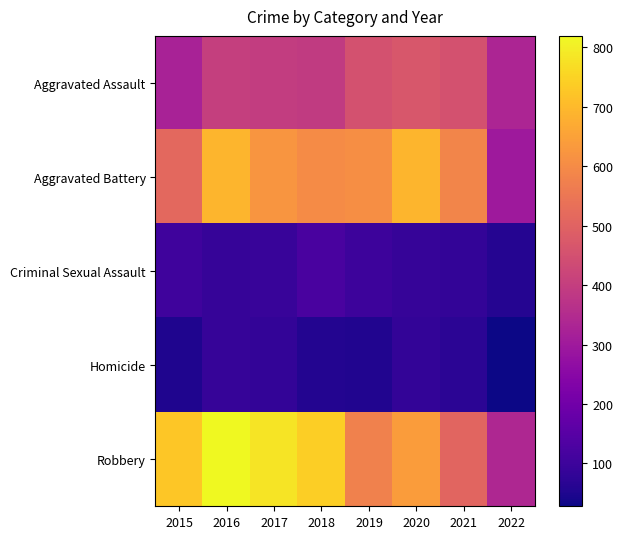

What is the maximum value shown in the chart?

819